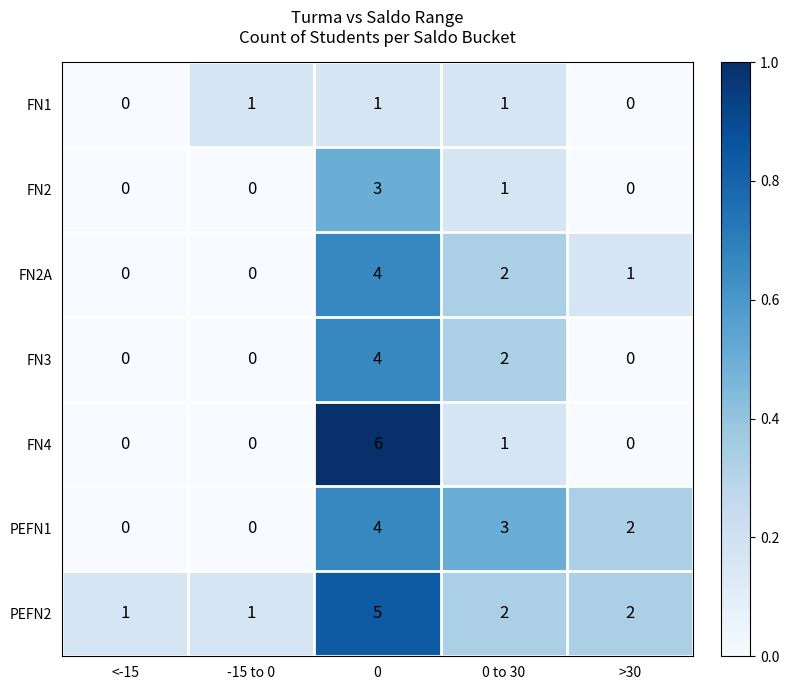

What is the total value across all series at 0?

27